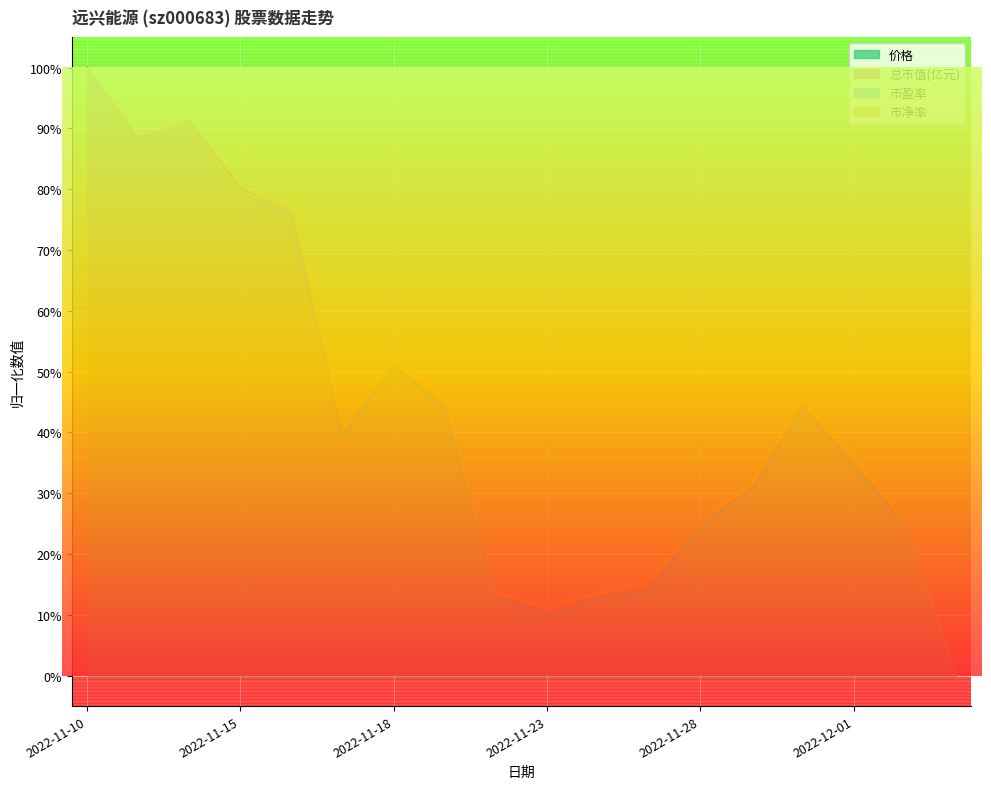

How many data points in 价格 are above 0?

17